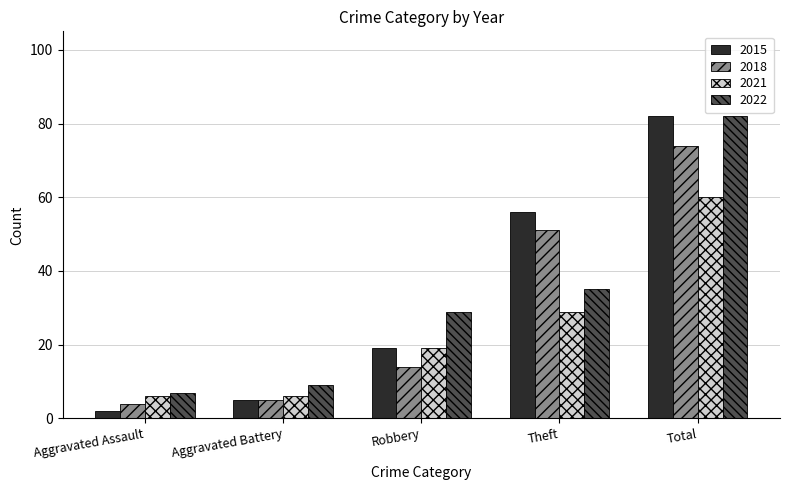

Between Aggravated Battery and Theft, which series saw the biggest shift?

2015